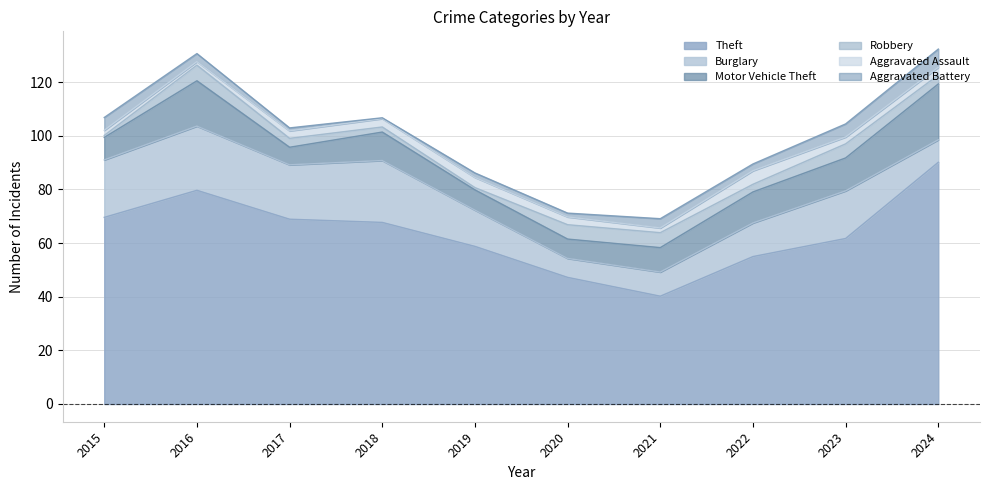

At which category does Aggravated Assault reach its first local valley?

2016